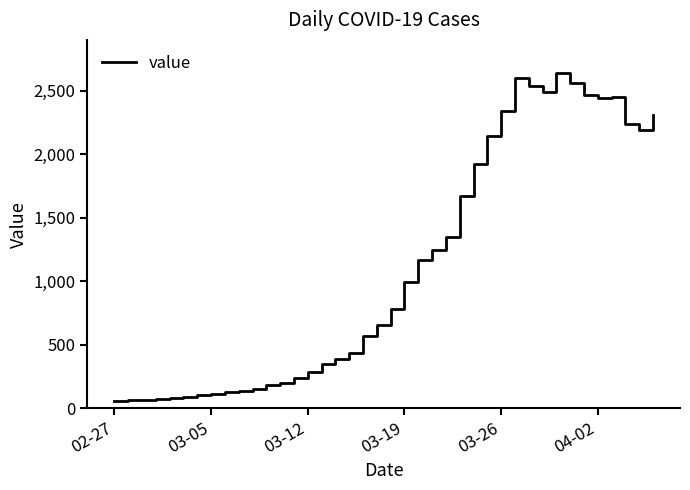

What is the smallest value displayed?

61